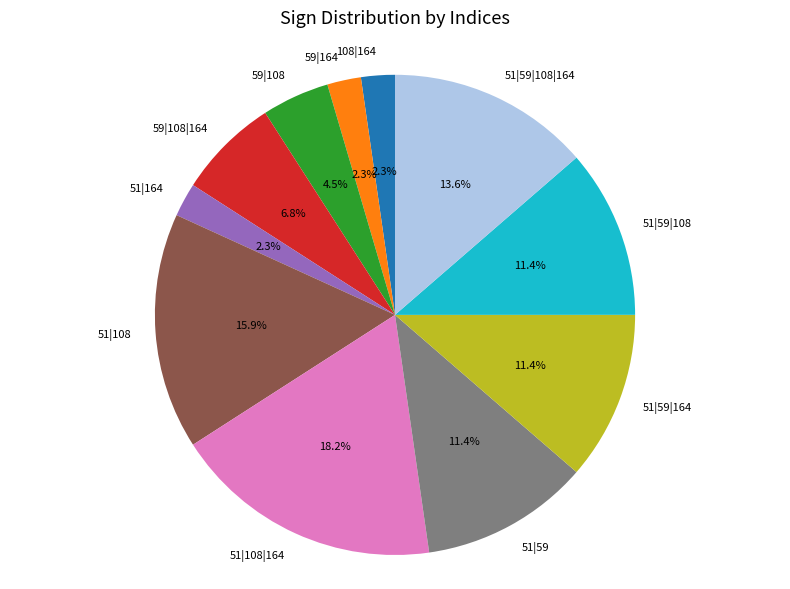

What is the largest slice in the pie chart?

51|108|164